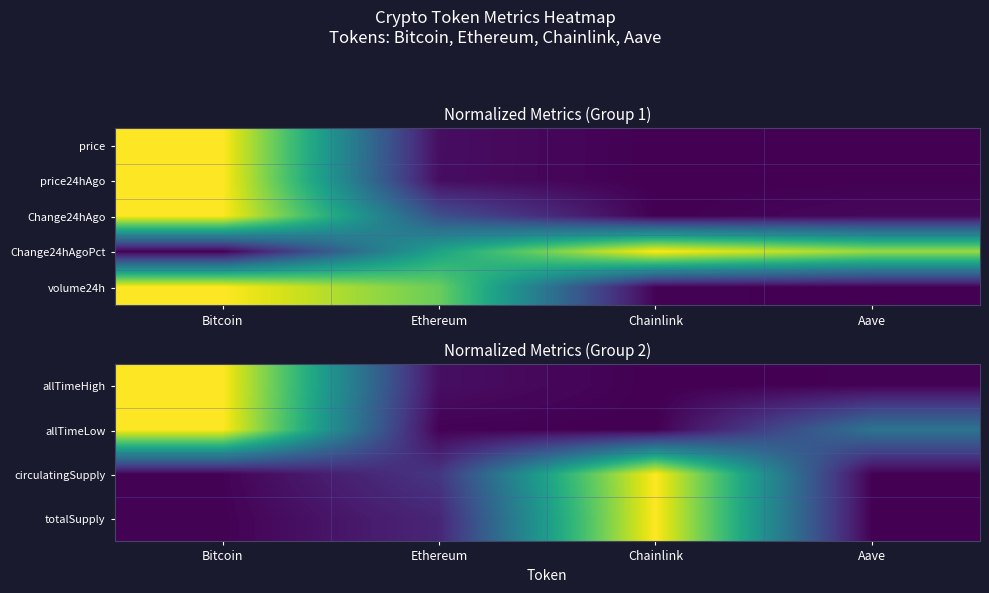

The value of allTimeLow at Ethereum is 0.0. True or false?

True